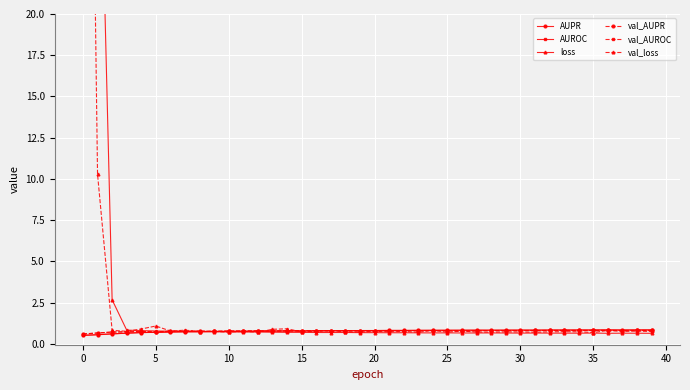

Which has a higher value, 0 or 33?

33